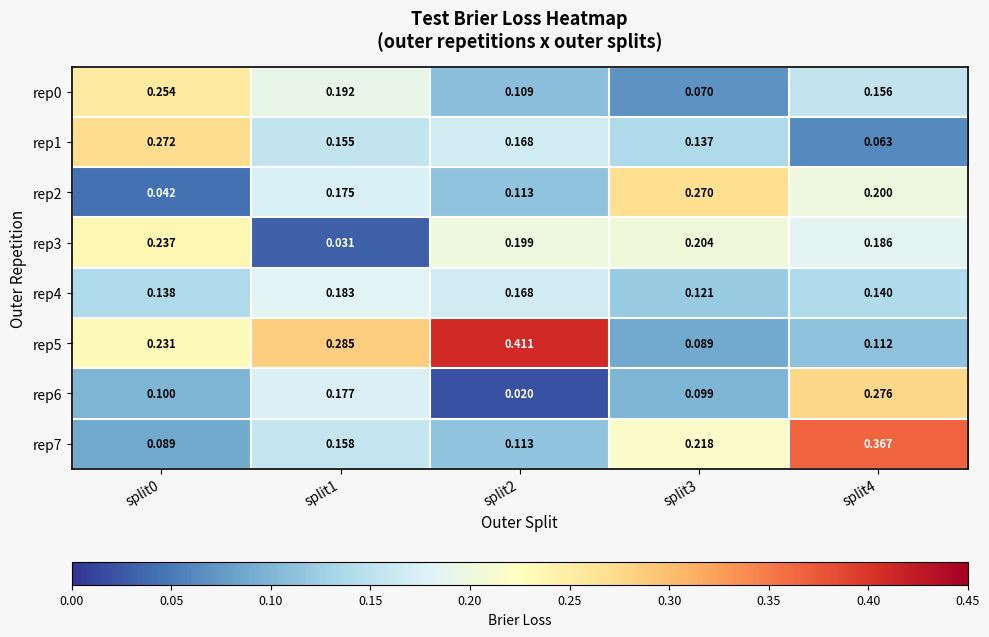

Which series has the widest spread of values?

rep5